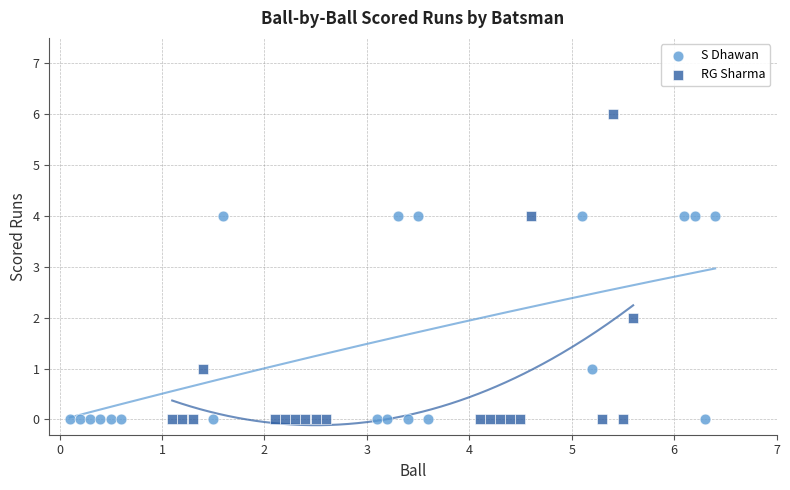

What are all the series names shown in the legend?

S Dhawan, RG Sharma